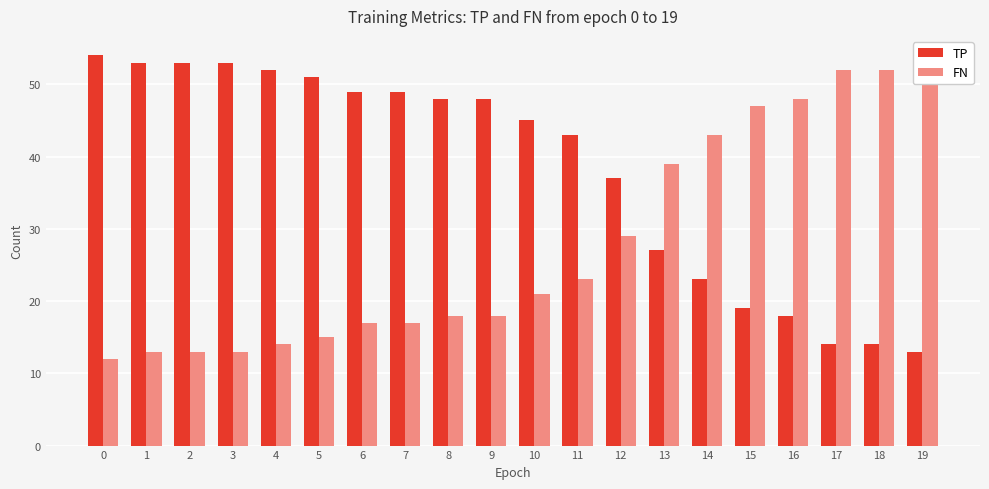

What is the value of the FN bar at the 1st from the left?

12